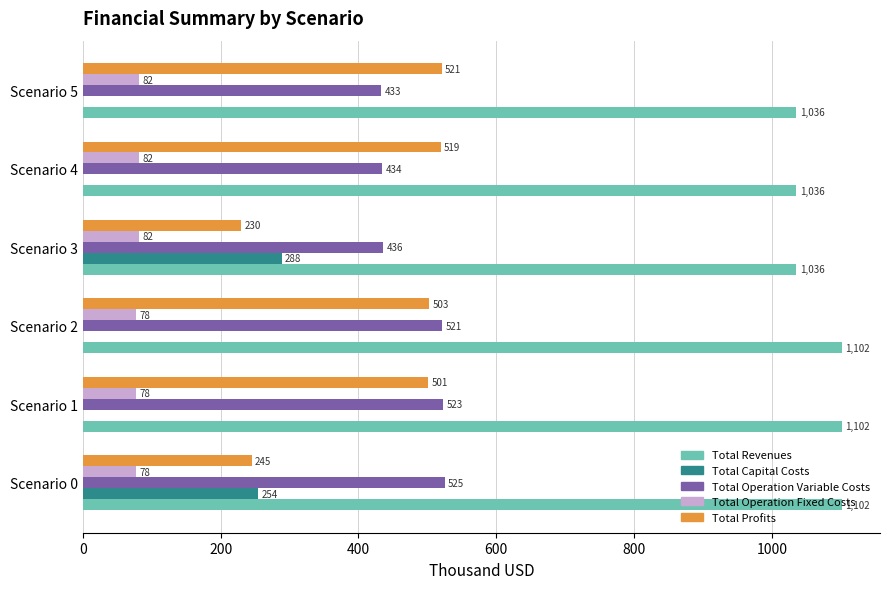

What is the average value of the Total Operation Variable Costs series?

478.7